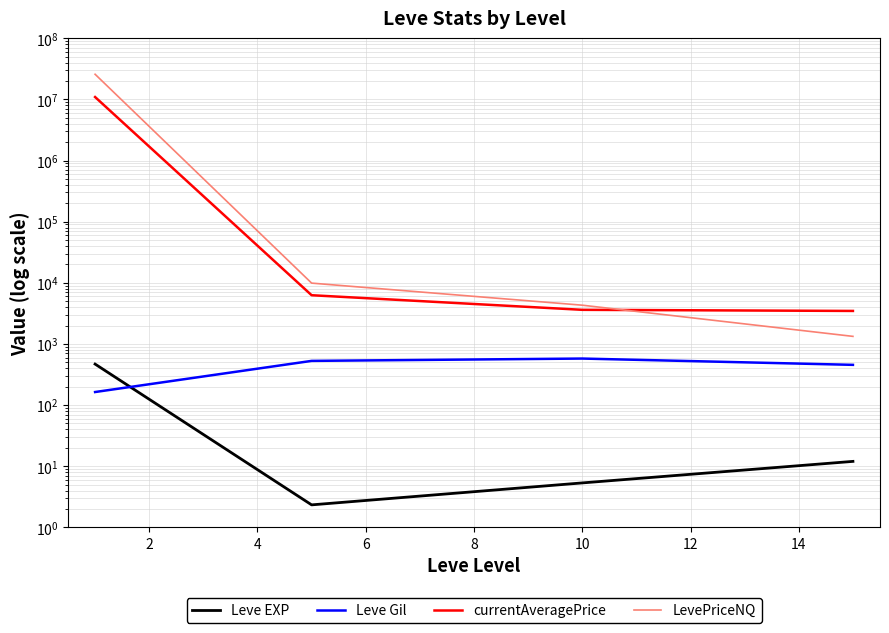

True or false: LevePriceNQ has a value of 9658188.6 at 0.

False